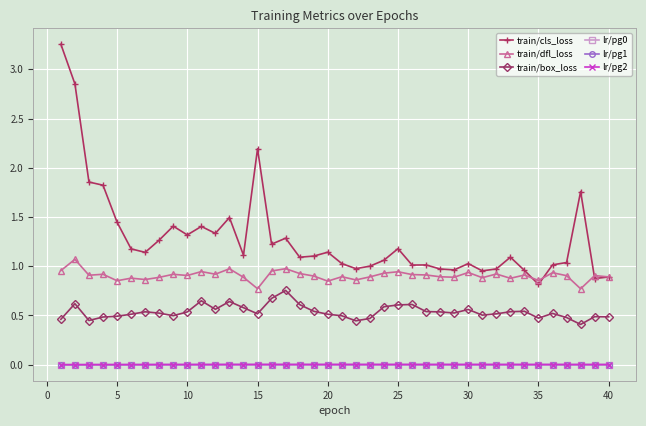

Is this an area chart (filled region under the line)?

No